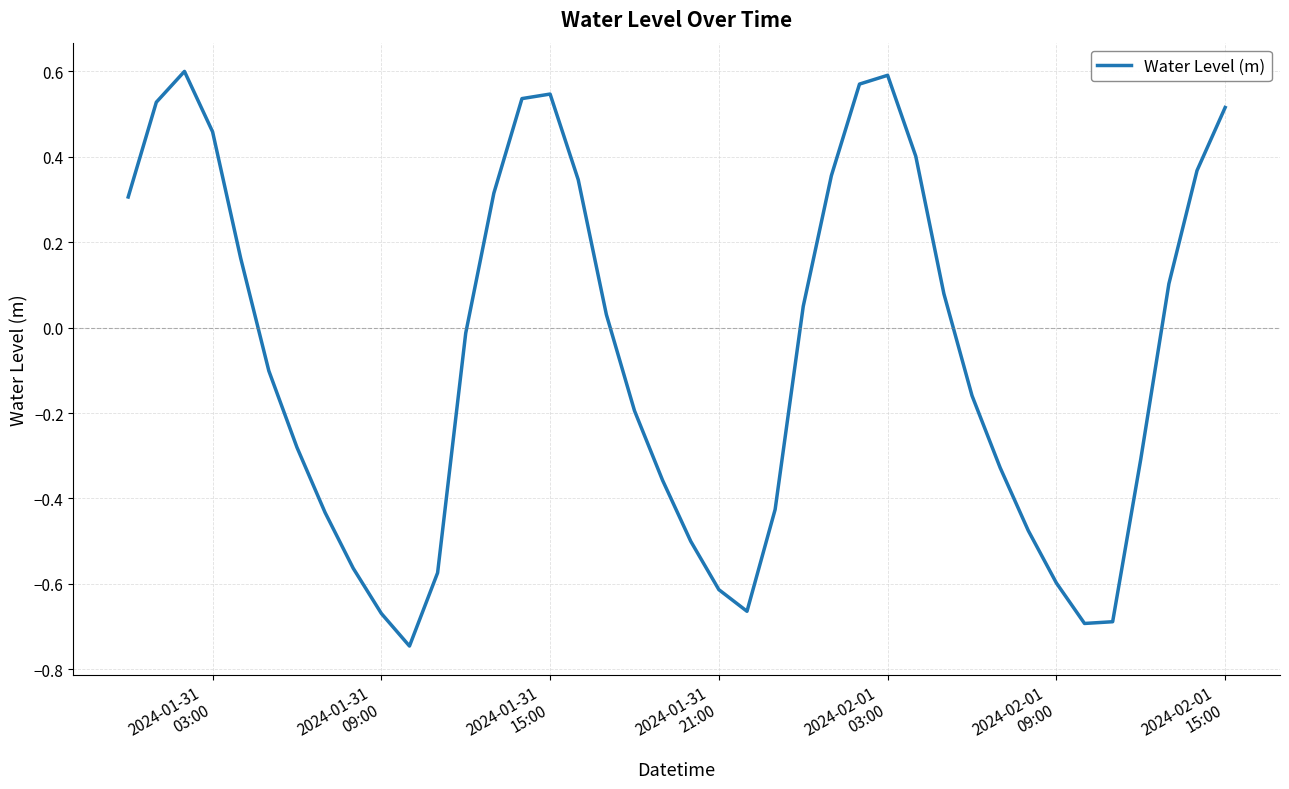

What is the difference between the maximum and minimum values?

1.3